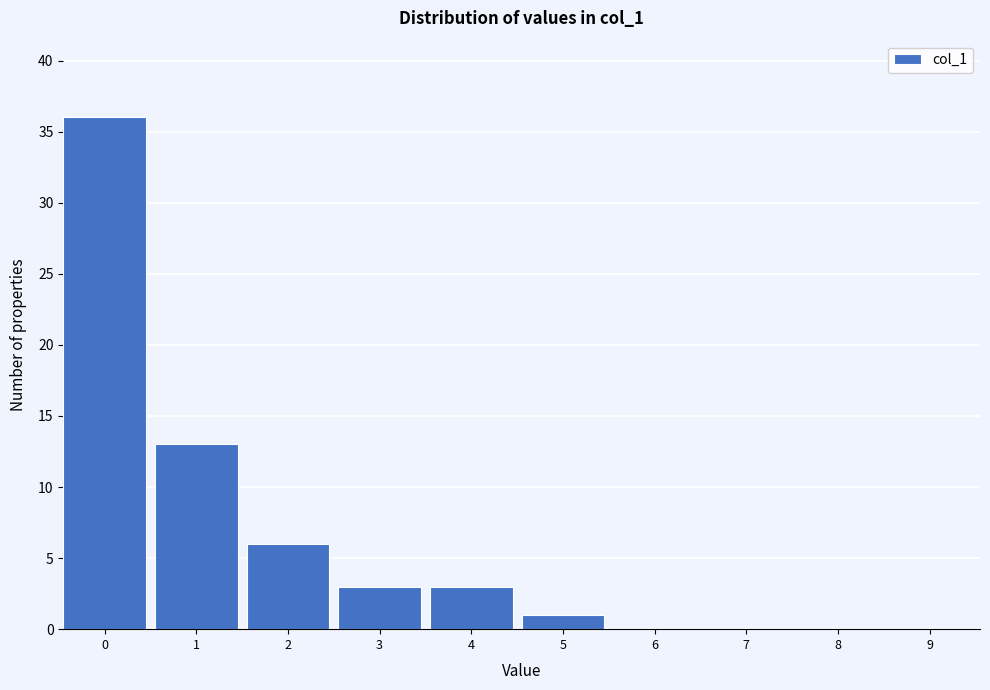

Reading left to right, extract all data points from this chart.

0=36	1=13	2=6	3=3	4=3	5=1	6=0	7=0	8=0	9=0